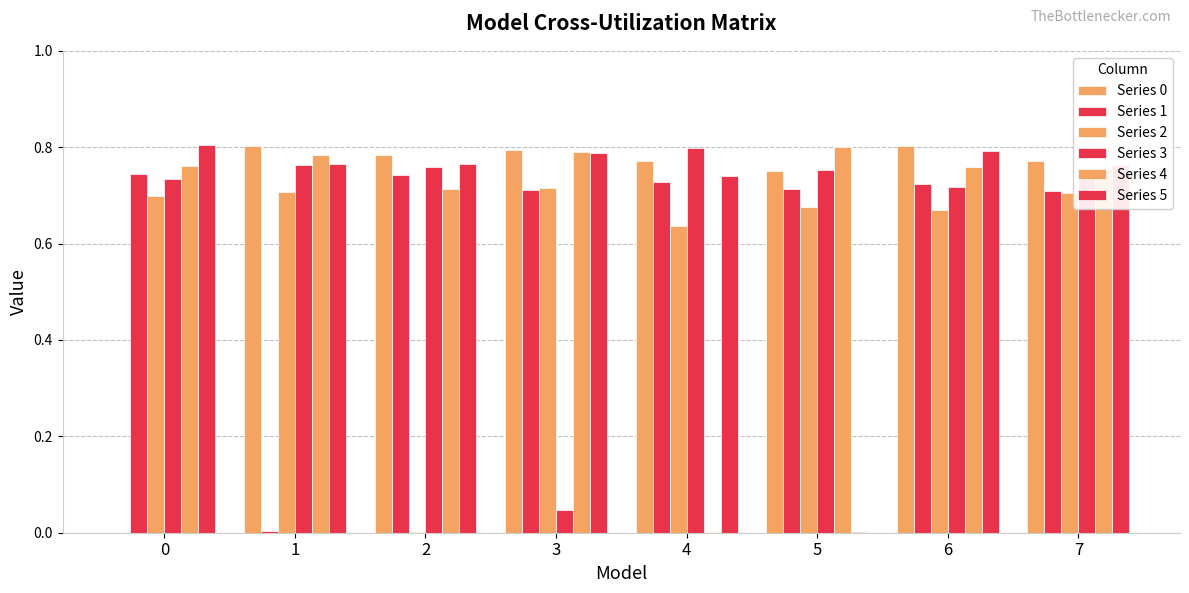

What value does the Series 1 series have at 7?

0.7